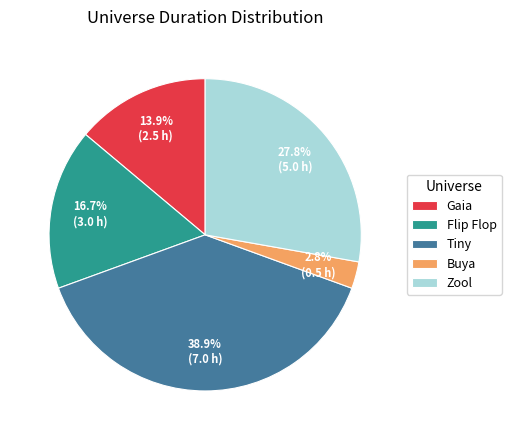

Between Buya and Gaia, which is larger?

Gaia